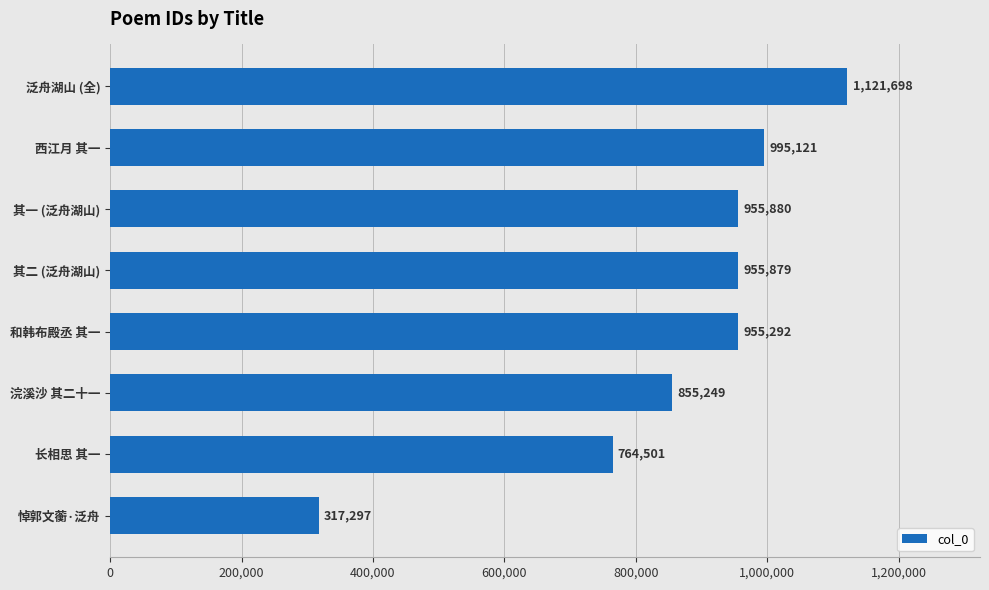

Between 其一 (泛舟湖山) and 悼郭文蘅·泛舟, which is larger?

其一 (泛舟湖山)